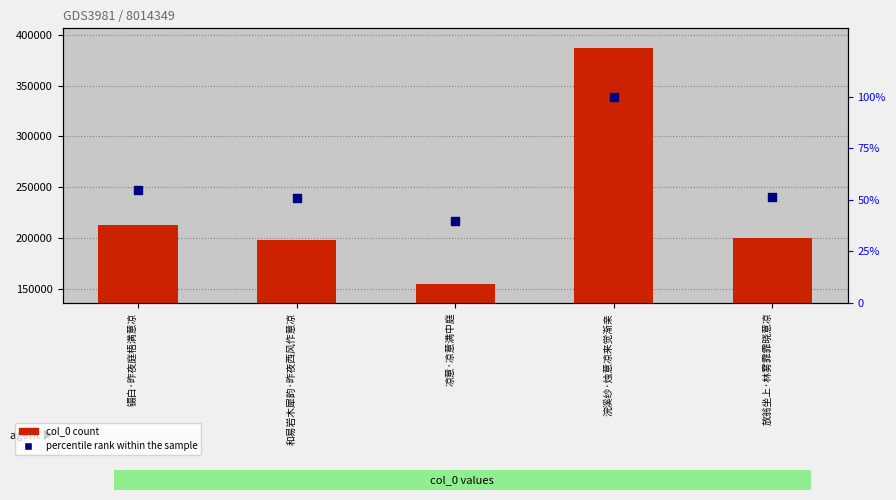

Is the value of percentile rank within the sample at 和易岩木犀韵·昨夜西风作意凉 greater than the value of col_0 at 凉意·凉意满中庭?

No